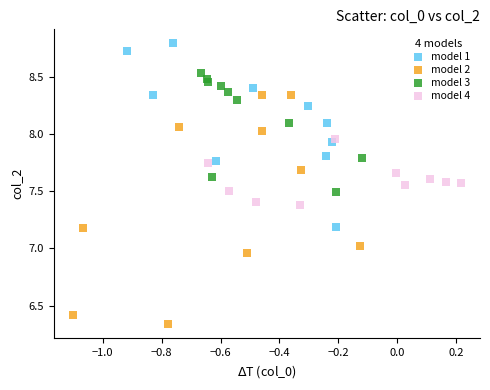

Which series has the widest spread of Y values?

model 2